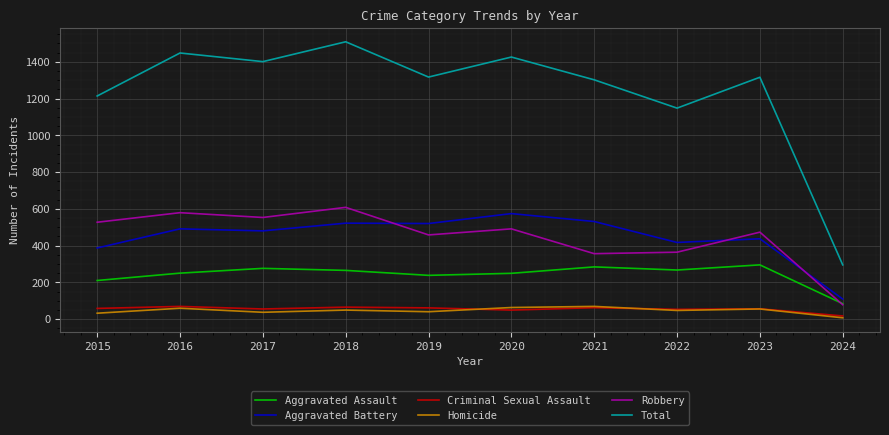

What is the difference between the maximum and minimum values in the Aggravated Assault series?

211